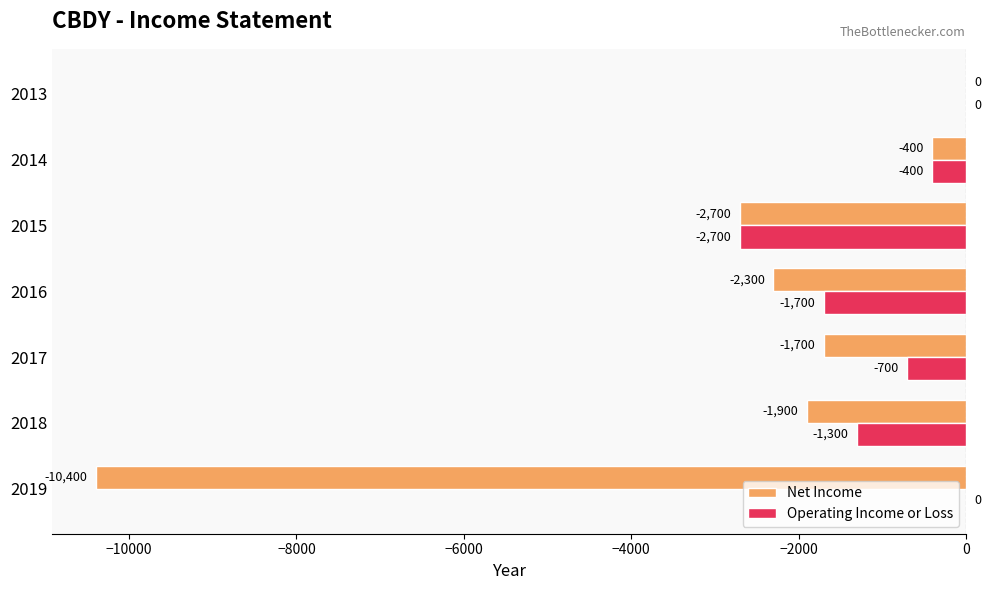

What is the total value across all series at 2018?

-3200